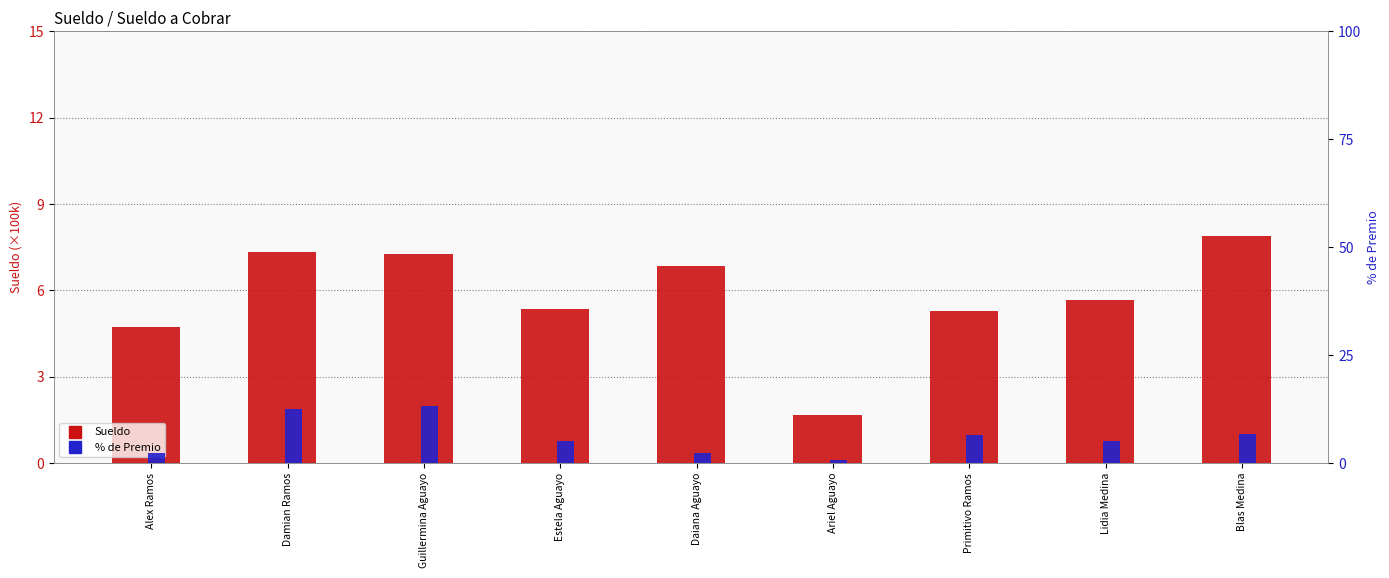

At which label does Sueldo reach its minimum?

Ariel Aguayo